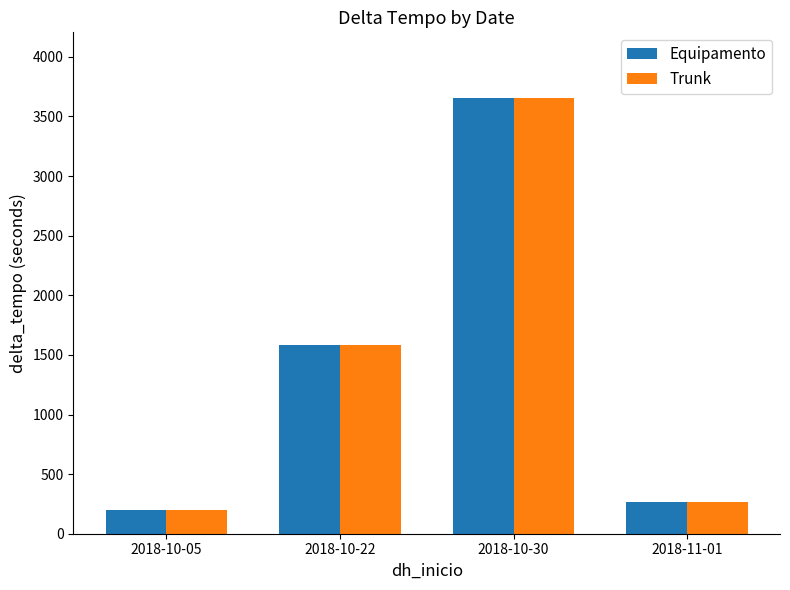

The value of Equipamento at 2018-10-22 is 2637. True or false?

False